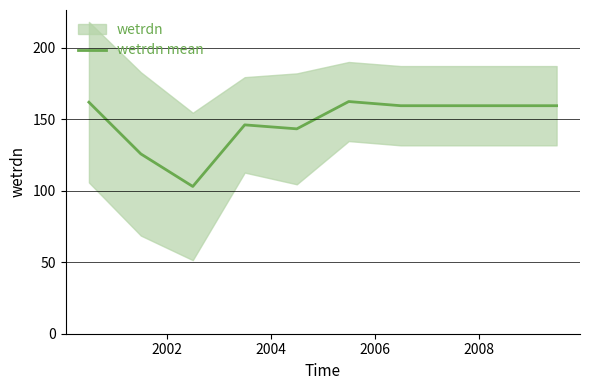

What is the minimum value for wetrdn mean?

102.9